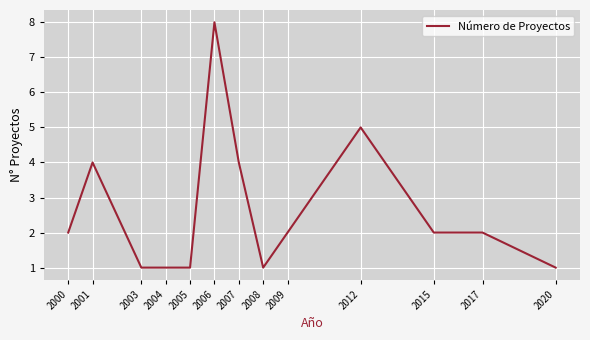

Is it true that the value at 2012 is 5?

True